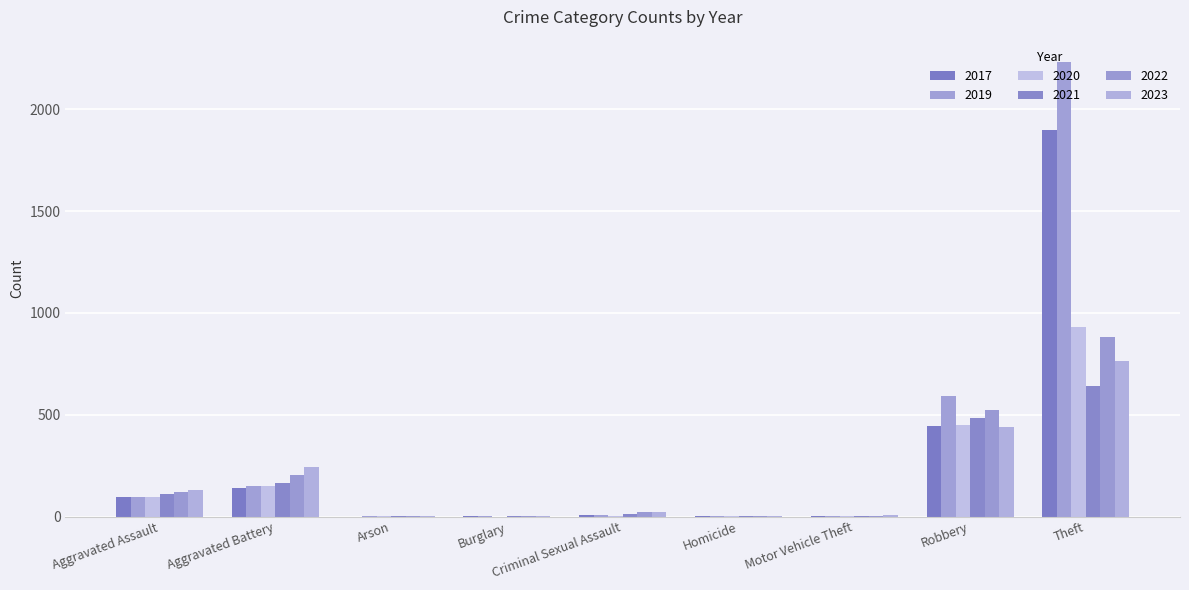

Which category has the highest value in the 2017 series?

Theft